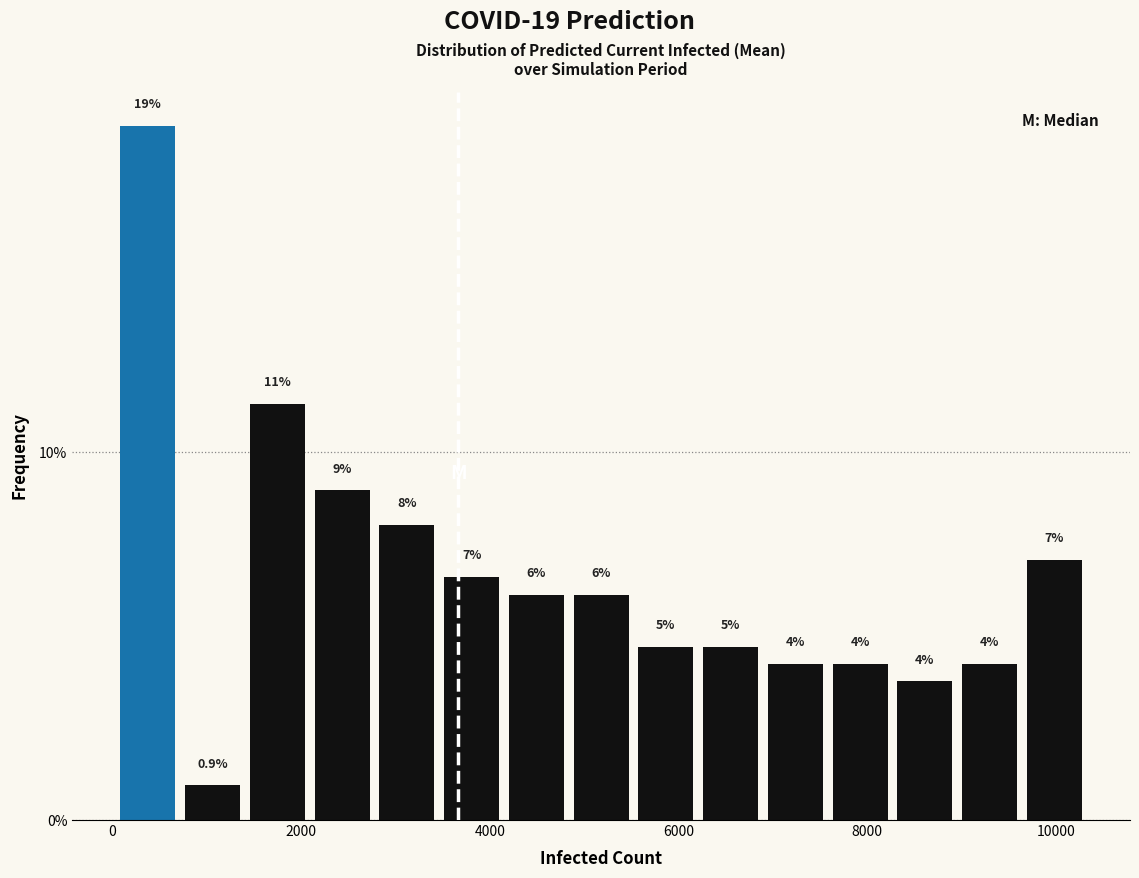

Read against the x-axis, roughly where is the centre of the tallest bar?

400